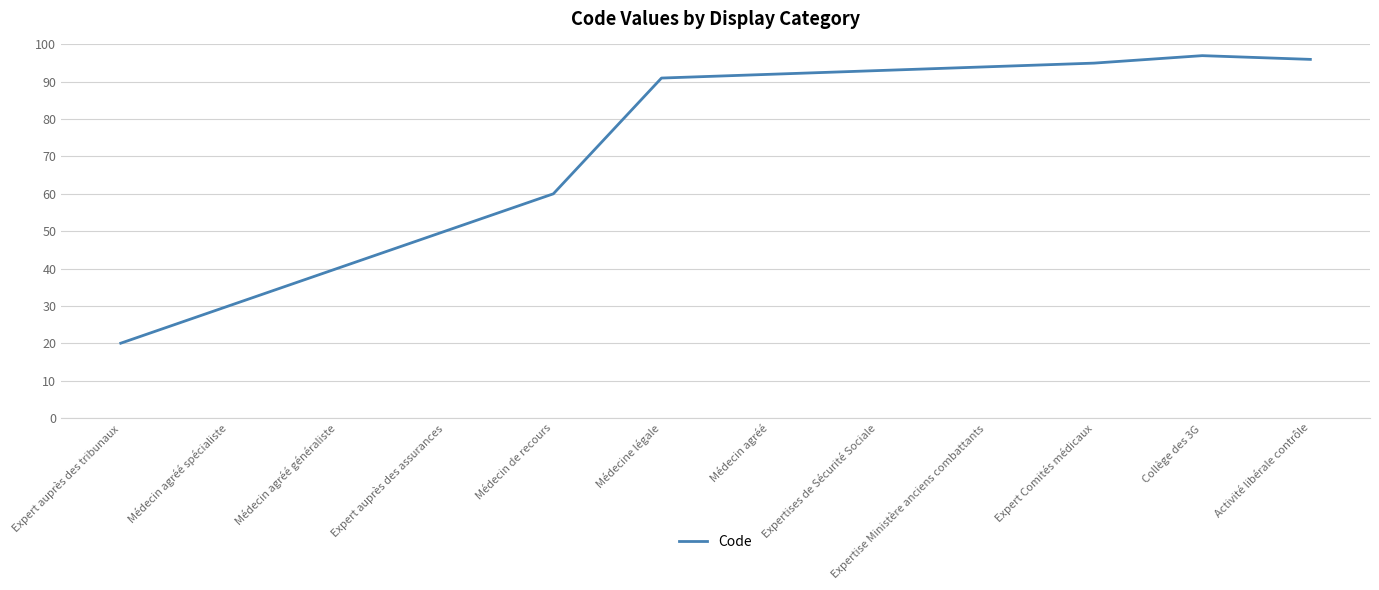

Approximately how many times larger is the value at Activité libérale contrôle compared to Expert auprès des assurances?

1.9